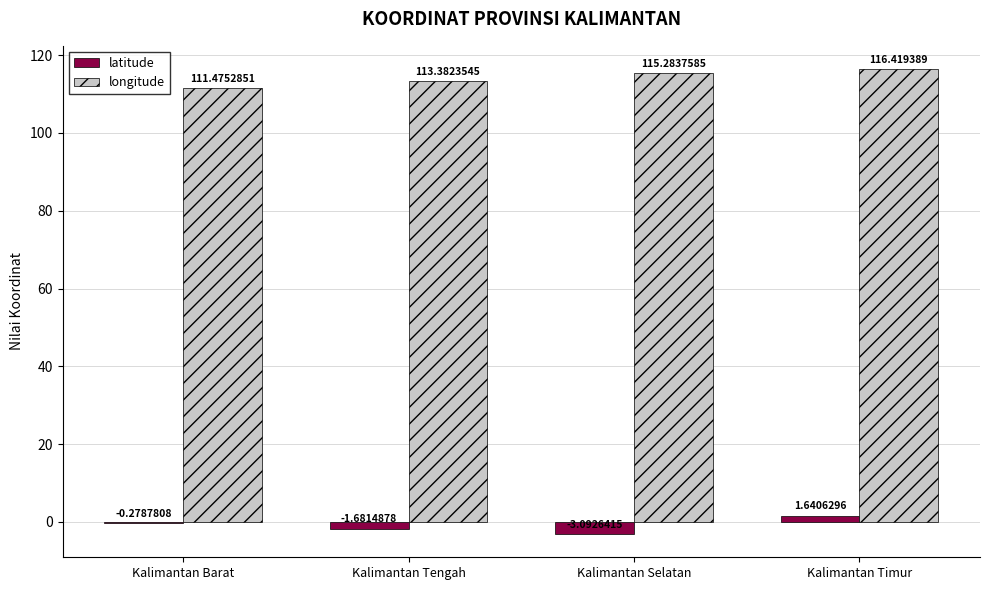

What is the sum of all latitude values?

-3.4